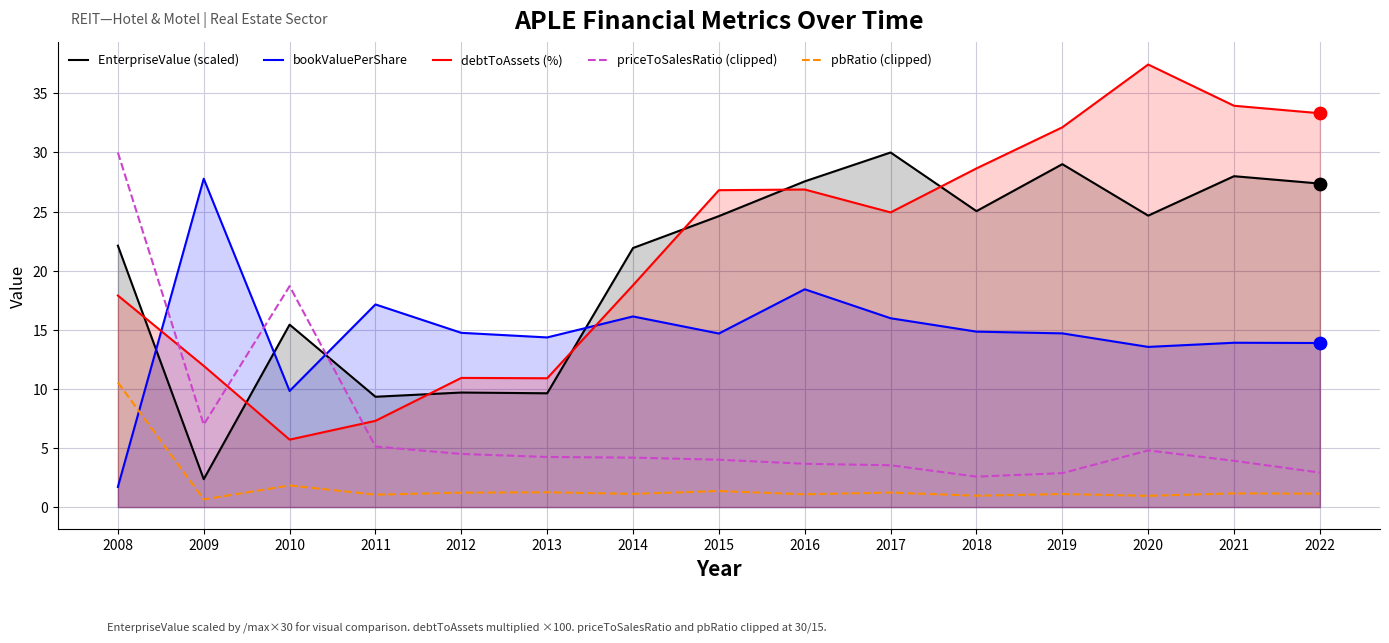

At which category is the sum across all series the highest?

2008